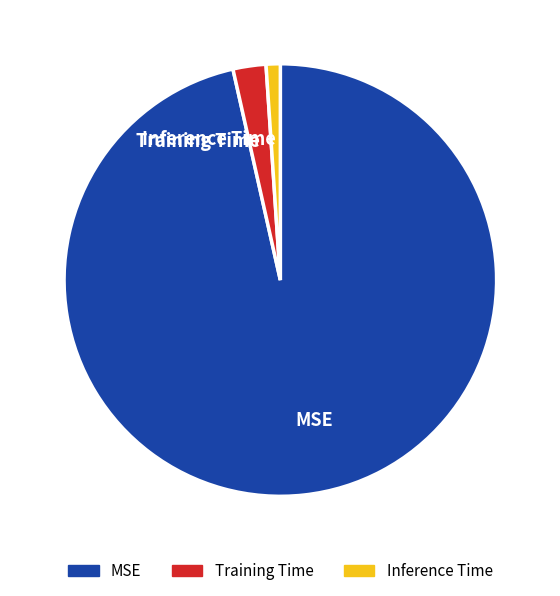

Combined, do Training Time and MSE account for over 50%?

Yes